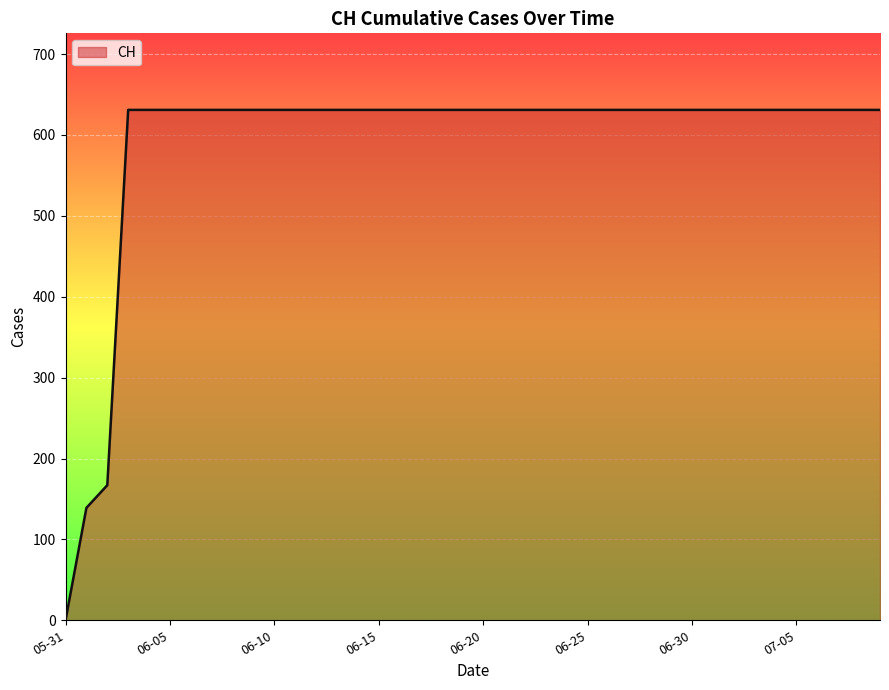

What is the greatest value displayed?

631